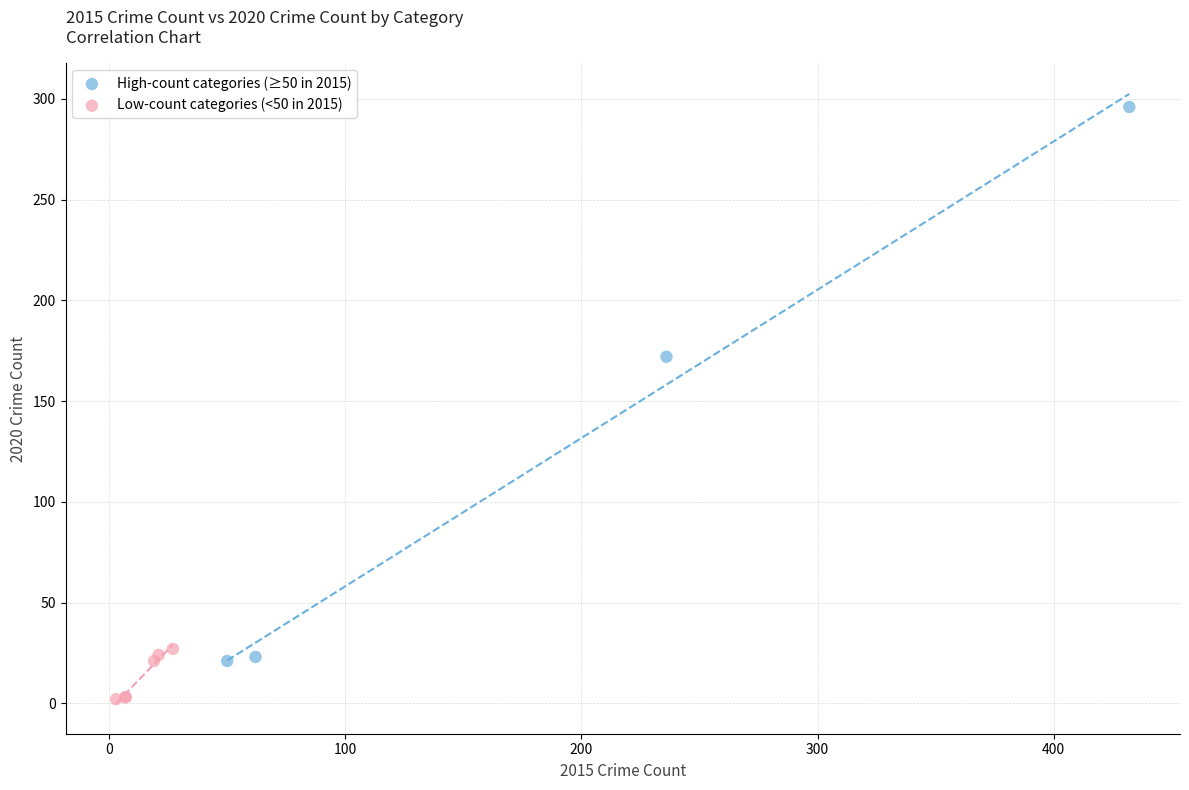

Which series contains the lowest Y value?

Low-count categories (<50 in 2015)